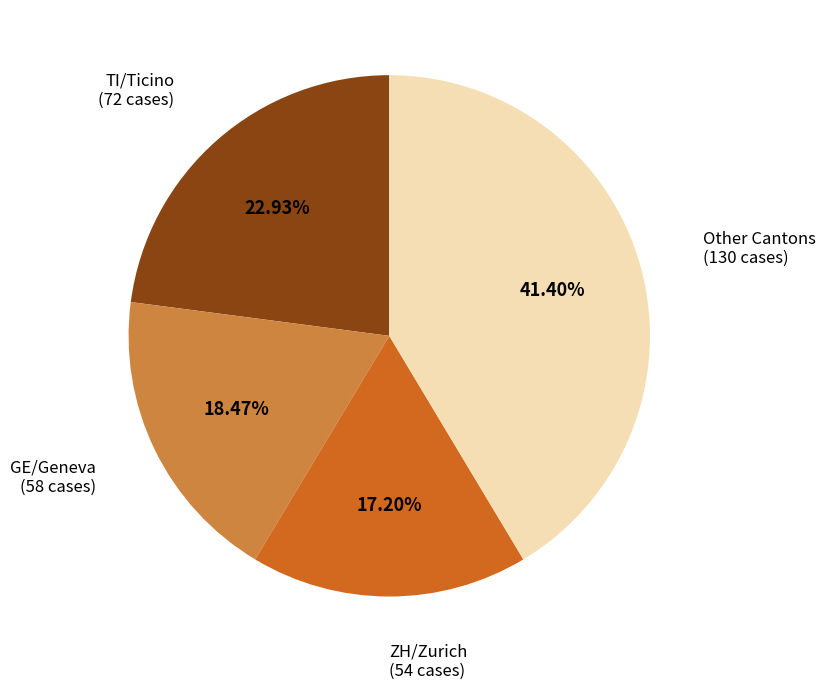

Does any single category account for the majority?

No